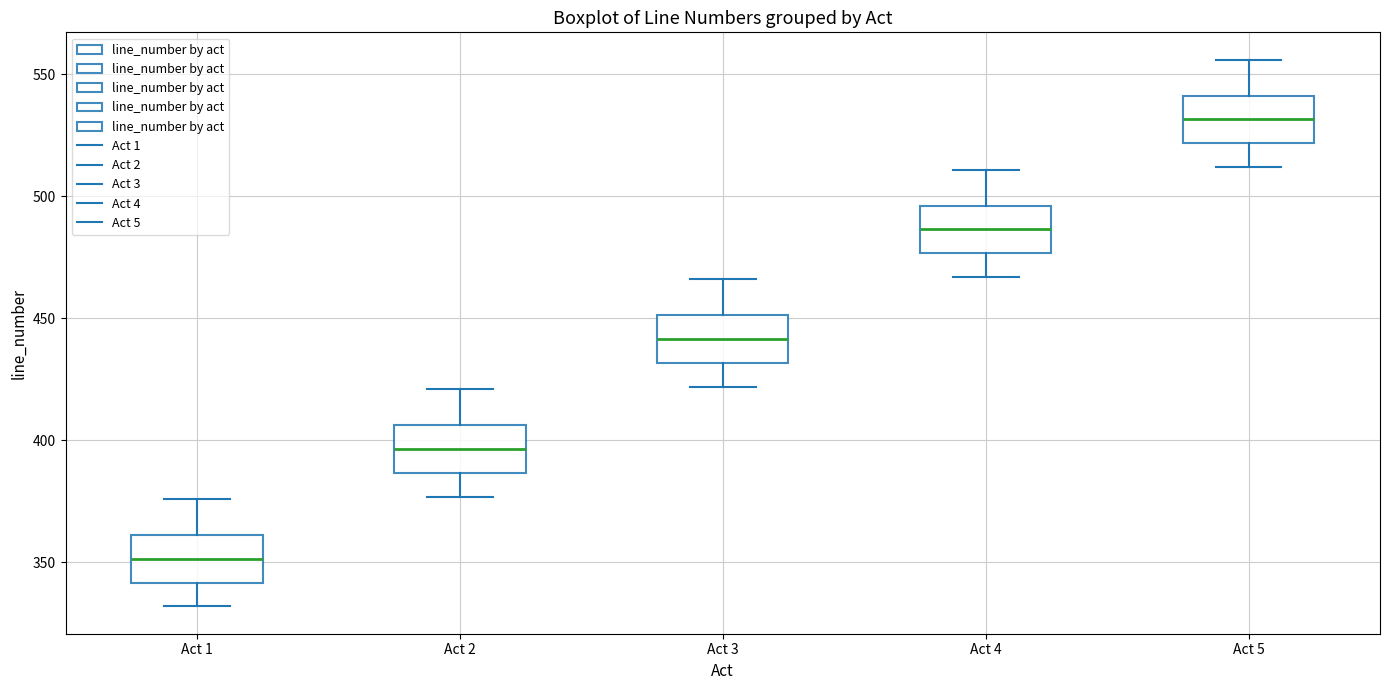

Which box's median line is the highest?

Act 5